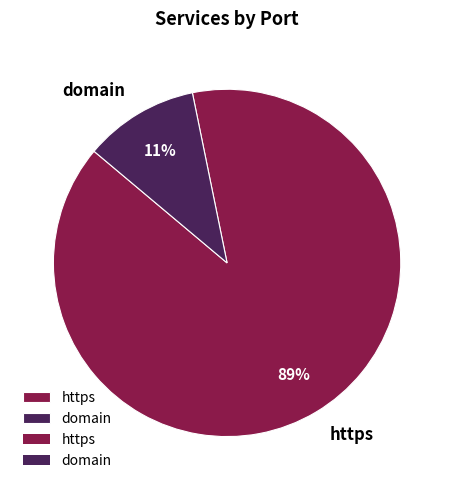

Rank the categories by value from lowest to highest.

domain, https